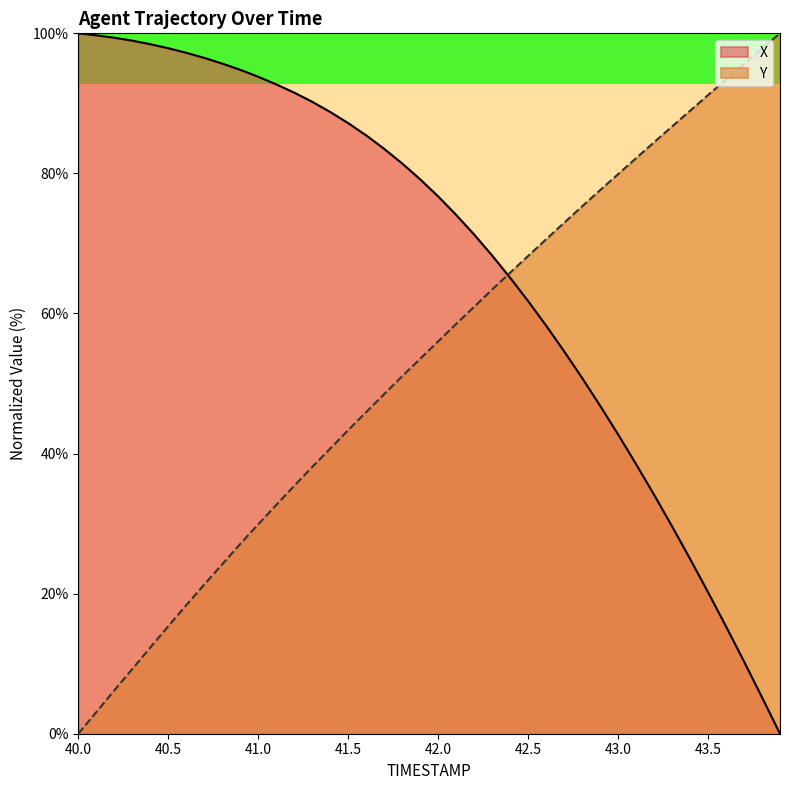

What is the sum of all TIMESTAMP values?

2125.6